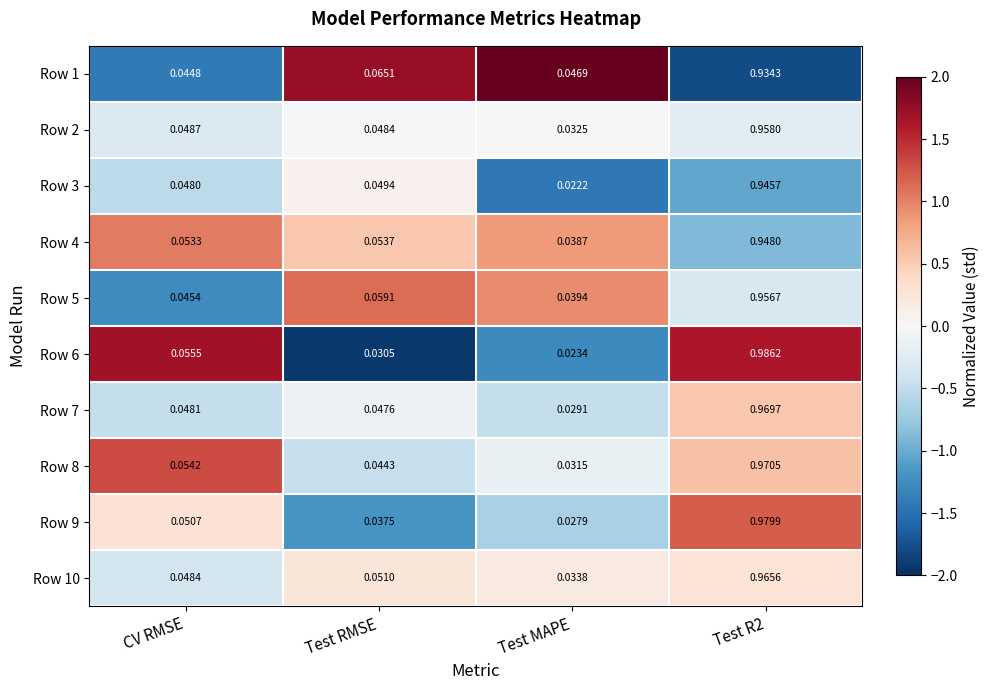

How many distinct data groups are displayed?

10